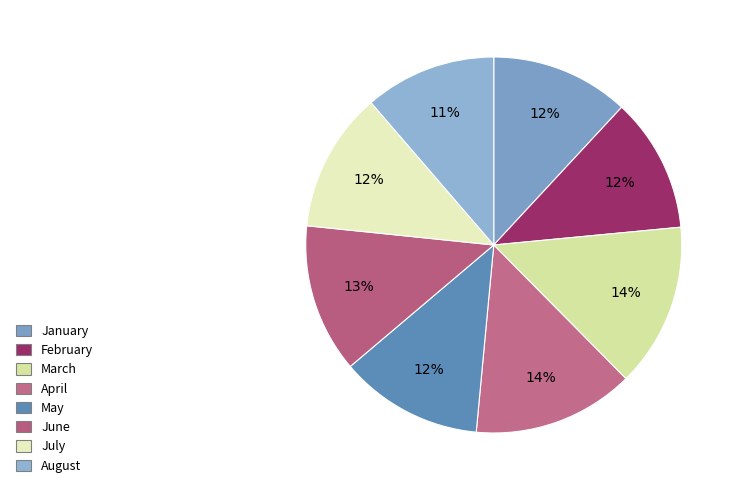

How many slices are in this pie chart?

8